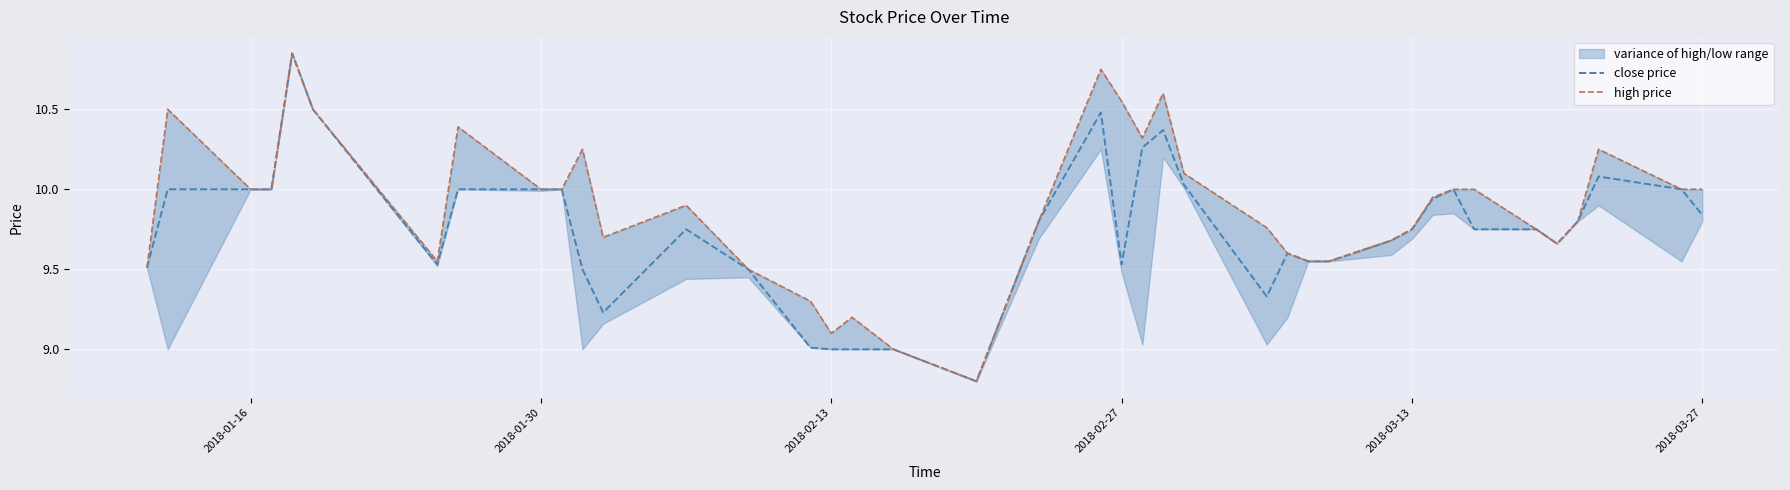

Reading right to left, transcribe all the data shown in this chart.

close price: 9.8	10.0	10.1	9.8	9.7	9.8	9.8	10.0	9.9	9.8	9.7	9.6	9.6	9.6	9.3	10.0	10.4	10.3	9.5	10.5	9.8	8.8	9.0	9.0	9.0	9.0	9.5	9.8	9.2	9.5	10.0	10.0	10.0	9.5	10.5	10.8	10.0	10.0	10.0	9.5
high price: 10.0	10.0	10.2	9.8	9.7	9.8	10.0	10.0	9.9	9.8	9.7	9.6	9.6	9.6	9.8	10.1	10.6	10.3	10.6	10.8	9.8	8.8	9.0	9.2	9.1	9.3	9.5	9.9	9.7	10.2	10.0	10.0	10.4	9.6	10.5	10.8	10.0	10.0	10.5	9.5